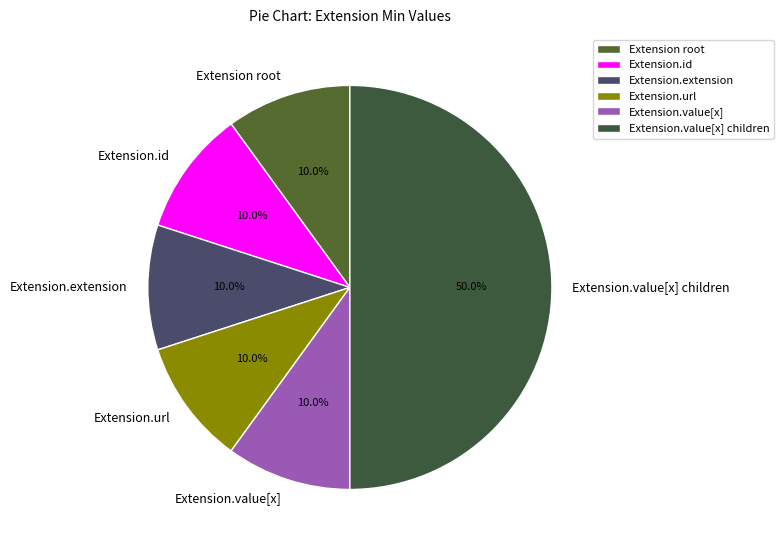

Combined, do Extension.id and Extension.extension account for over 50%?

No